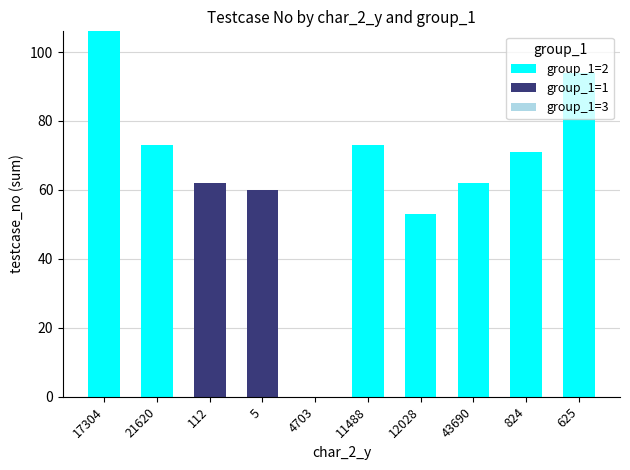

The group_1=2 series shows 57 at 4703. True or false?

False